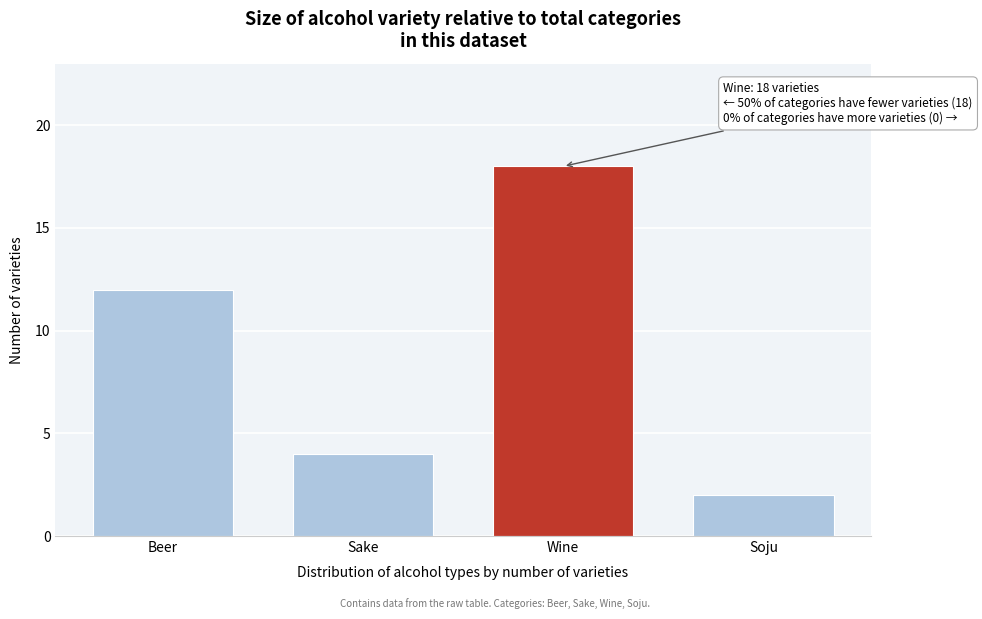

Reading right to left, list all the values displayed in this chart.

2	18	4	12